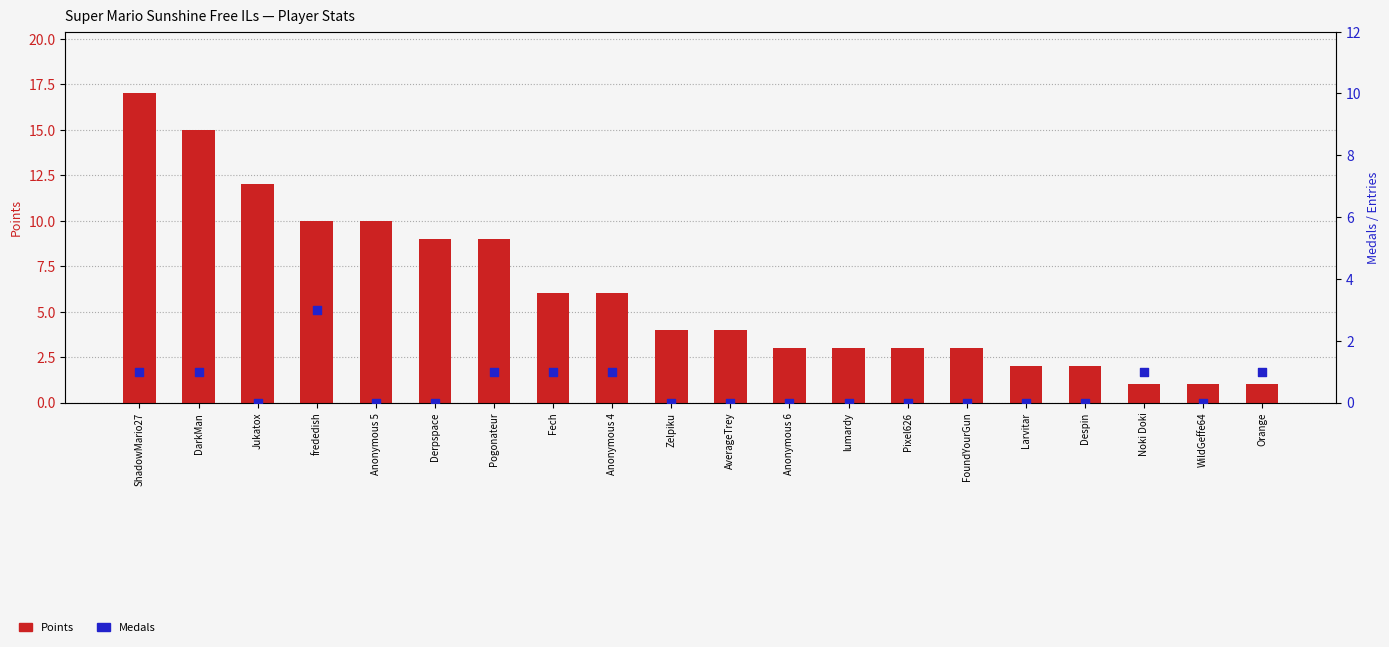

Which series reaches the minimum Y coordinate?

Medals